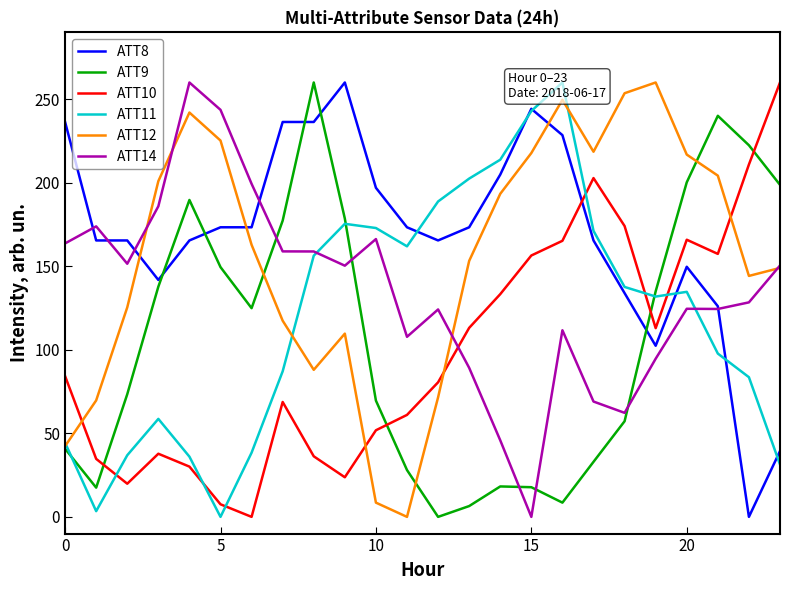

Count the number of categories in the chart.

24